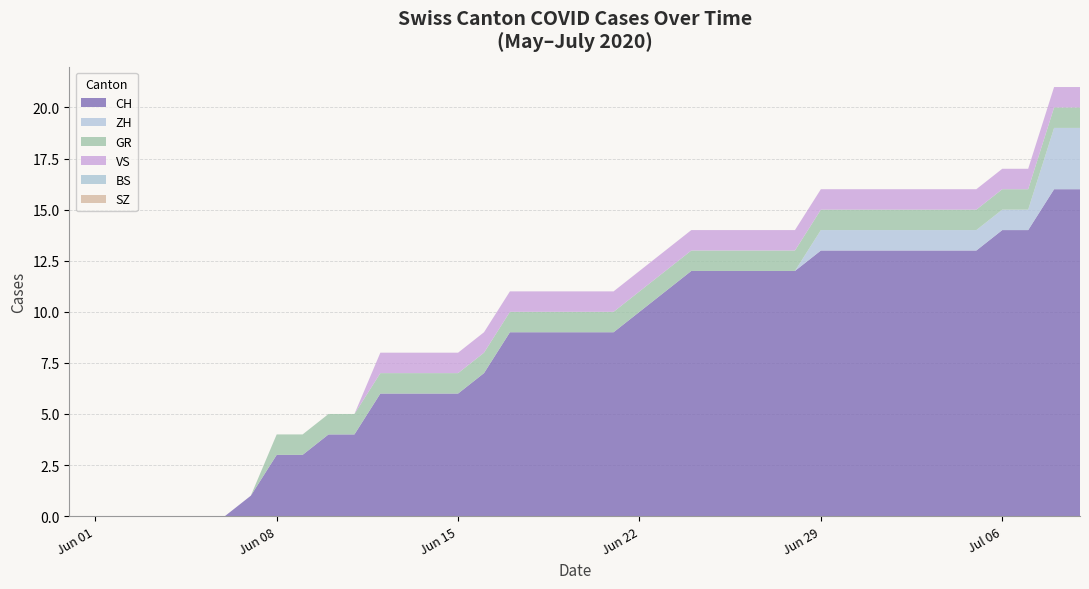

Reading left to right, list all the values displayed in this chart.

CH: 0	0	0	0	0	0	0	1	3	3	4	4	6	6	6	6	7	9	9	9	9	9	10	11	12	12	12	12	12	13	13	13	13	13	13	13	14	14	16	16
ZH: 0	0	0	0	0	0	0	0	0	0	0	0	0	0	0	0	0	0	0	0	0	0	0	0	0	0	0	0	0	1	1	1	1	1	1	1	1	1	3	3
GR: 0	0	0	0	0	0	0	0	1	1	1	1	1	1	1	1	1	1	1	1	1	1	1	1	1	1	1	1	1	1	1	1	1	1	1	1	1	1	1	1
VS: 0	0	0	0	0	0	0	0	0	0	0	0	1	1	1	1	1	1	1	1	1	1	1	1	1	1	1	1	1	1	1	1	1	1	1	1	1	1	1	1
BS: 0	0	0	0	0	0	0	0	0	0	0	0	0	0	0	0	0	0	0	0	0	0	0	0	0	0	0	0	0	0	0	0	0	0	0	0	0	0	0	0
SZ: 0	0	0	0	0	0	0	0	0	0	0	0	0	0	0	0	0	0	0	0	0	0	0	0	0	0	0	0	0	0	0	0	0	0	0	0	0	0	0	0